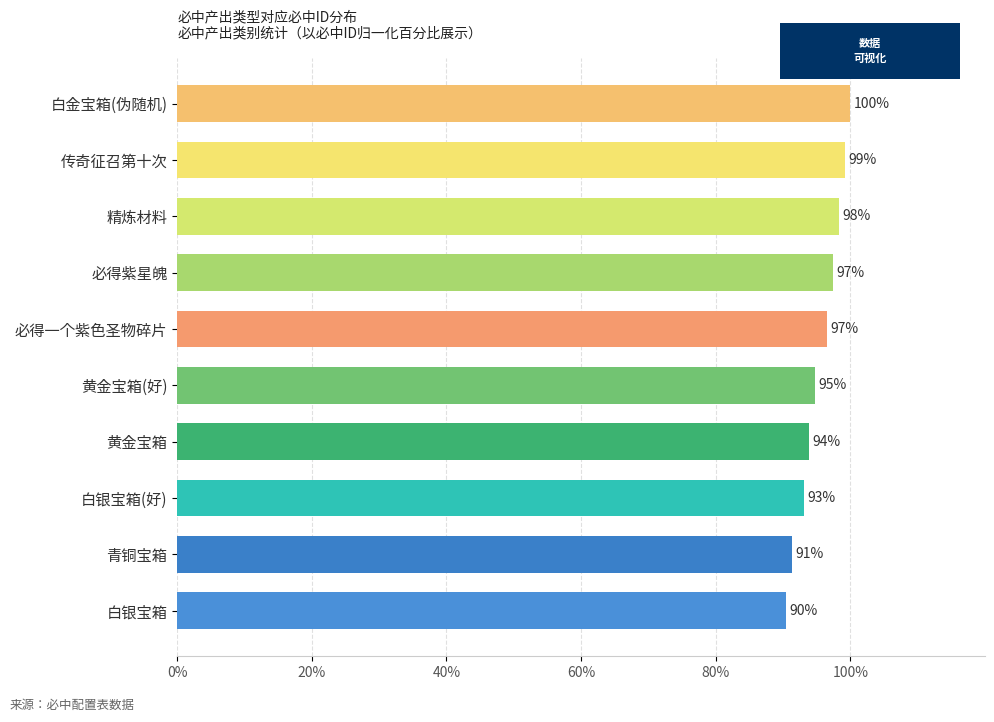

True or false: the data shows 93.9 at 黄金宝箱.

True